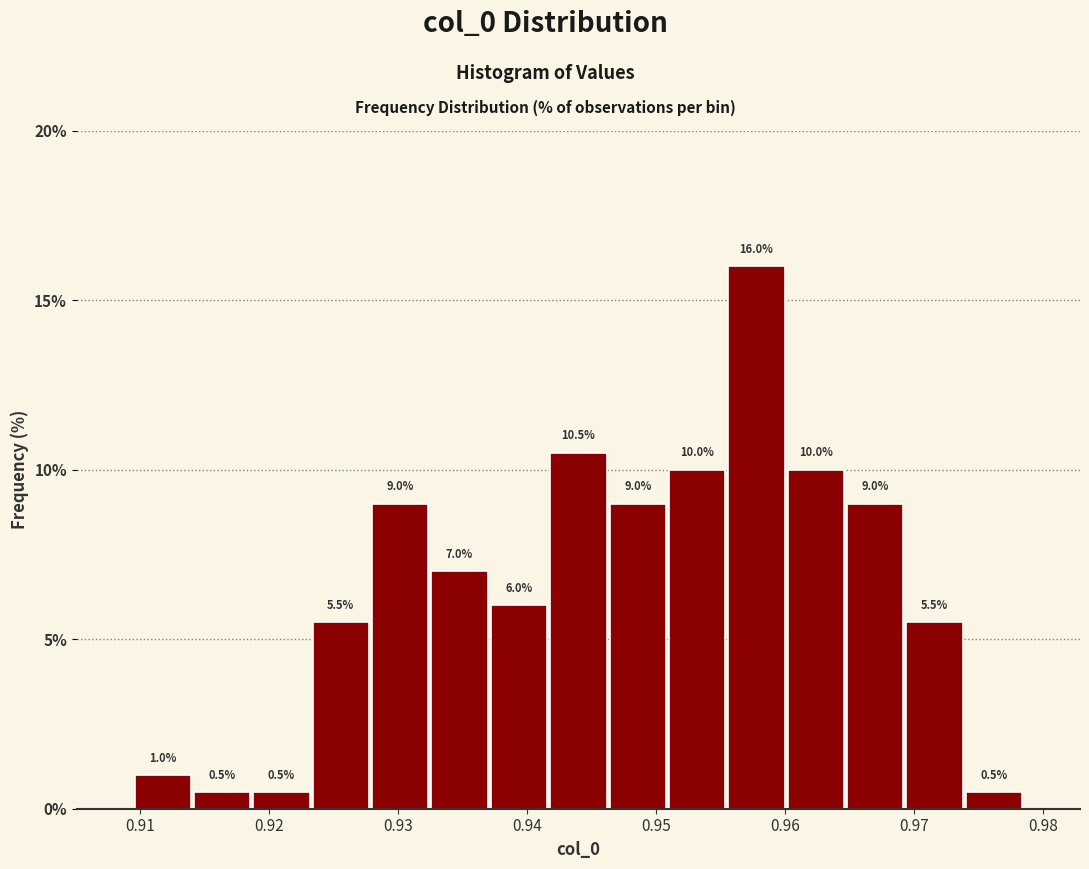

Reading left to right, list every bar in this chart as the range it spans on the x-axis followed by its height. The bar edges are not printed on the chart, so give them approximately, as read against the axis.

0.909 to 0.914: 1.0
0.914 to 0.919: 0.5
0.919 to 0.923: 0.5
0.923 to 0.928: 5.5
0.928 to 0.932: 9.0
0.932 to 0.937: 7.0
0.937 to 0.942: 6.0
0.942 to 0.946: 10.5
0.946 to 0.951: 9.0
0.951 to 0.955: 10.0
0.955 to 0.960: 16.0
0.960 to 0.965: 10.0
0.965 to 0.969: 9.0
0.969 to 0.974: 5.5
0.974 to 0.978: 0.5